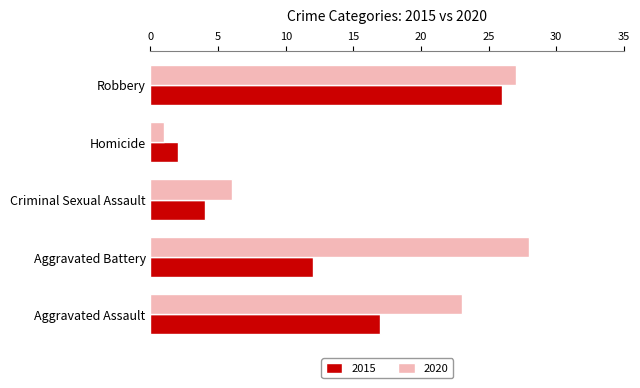

What is the sum of the 2015 values at Criminal Sexual Assault and Homicide?

6